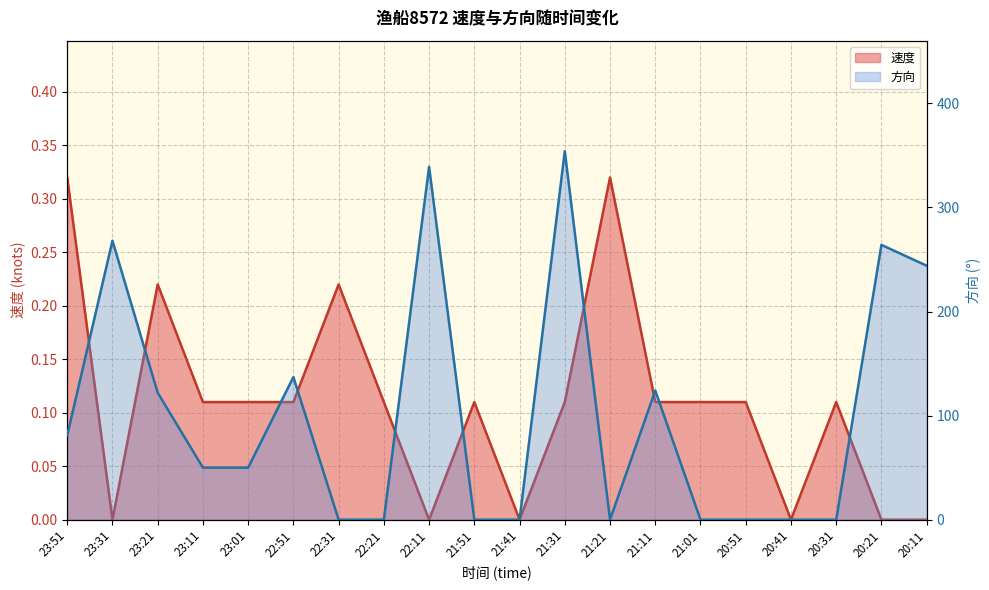

Which has a higher value, 20:31 or 23:31?

20:31